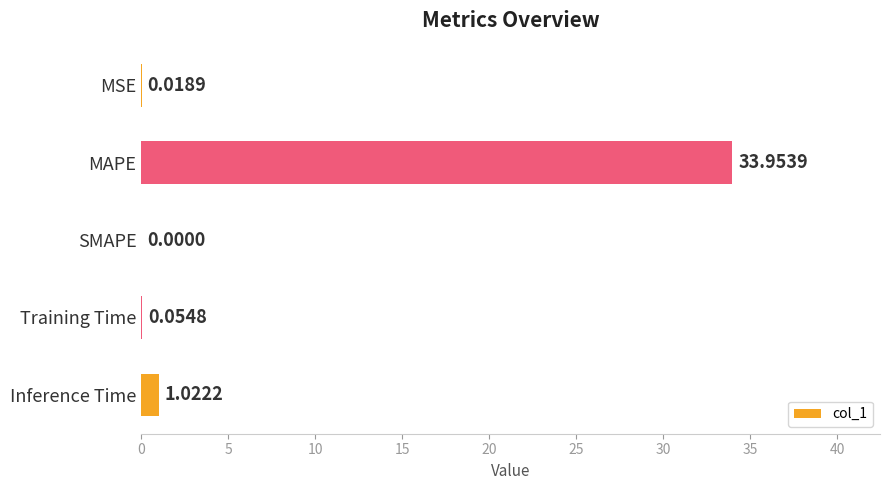

What is the change in value from MAPE to Training Time?

-33.9